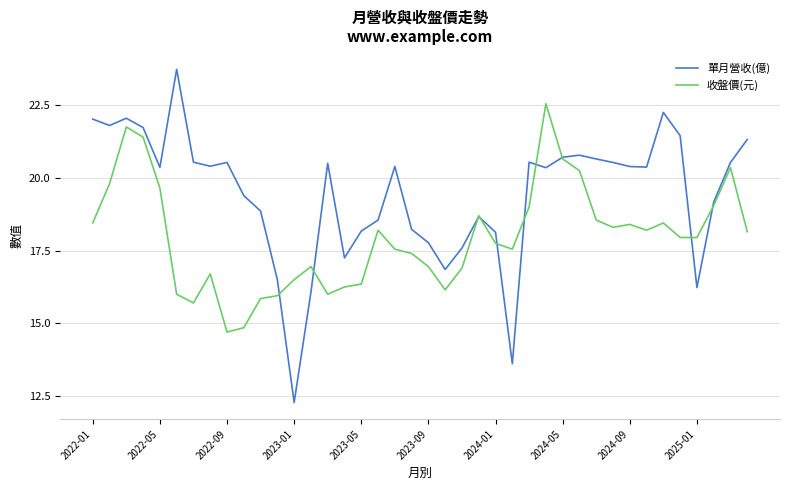

What is the greatest value displayed?

23.7